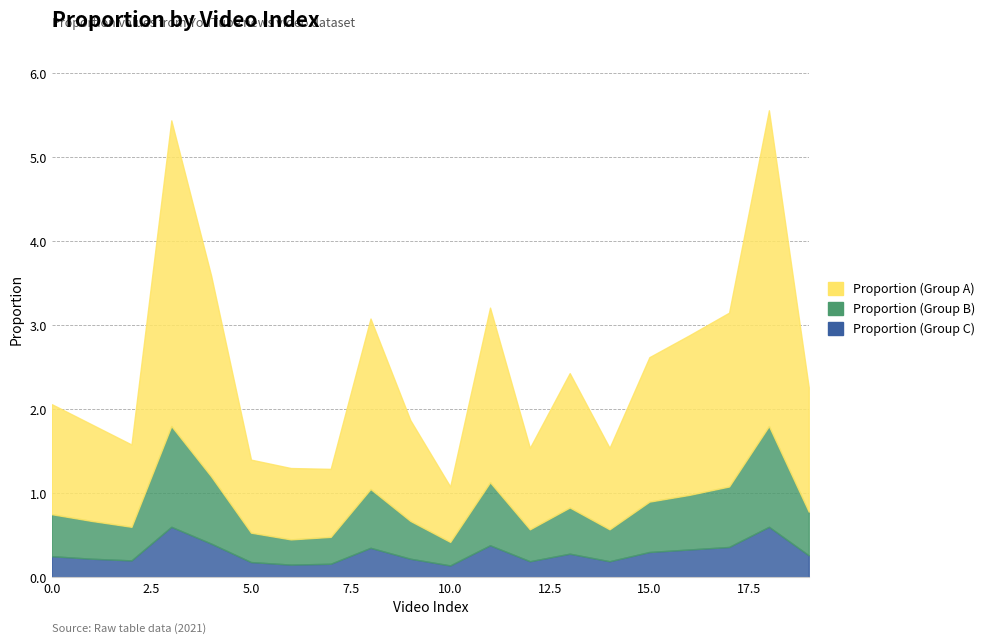

Which series has the largest total across all categories?

Proportion (Group A)